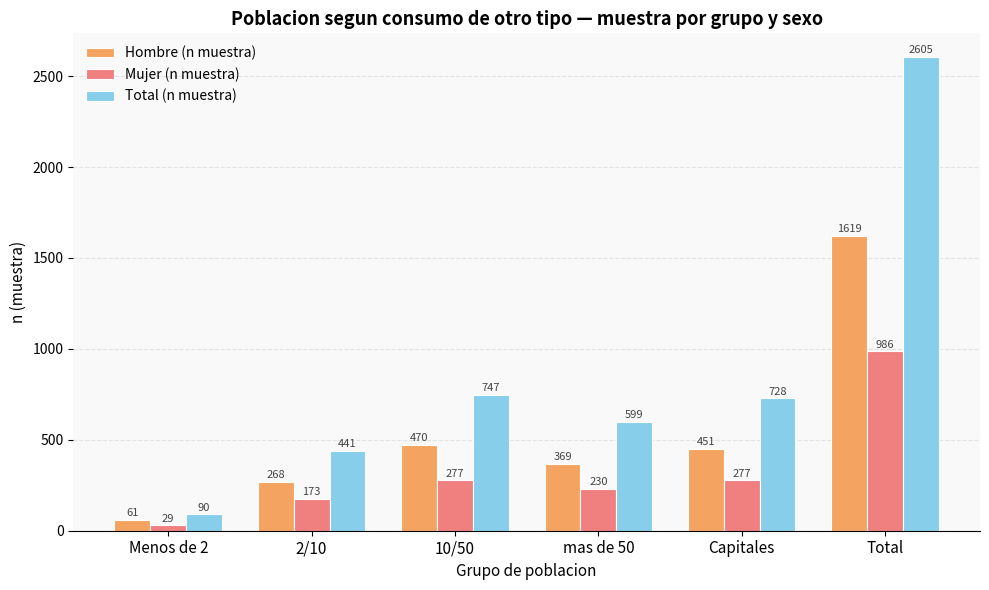

How many values in the Mujer (n muestra) series are below 277?

3